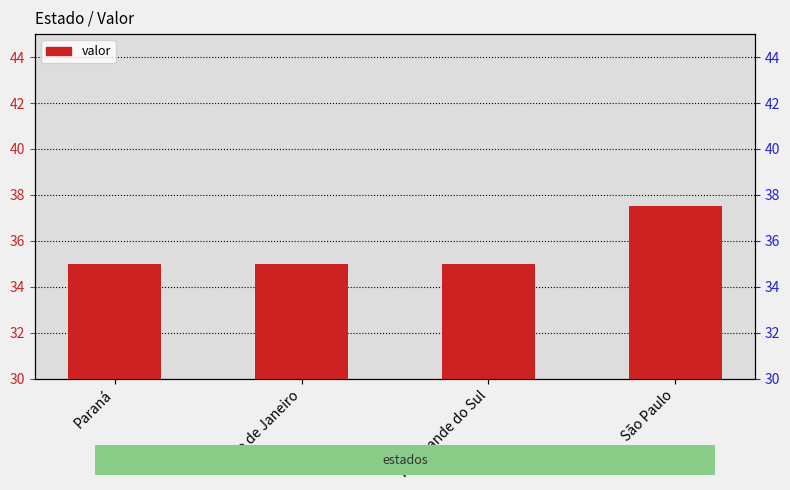

What is the change in value from Rio de Janeiro to São Paulo?

+2.5